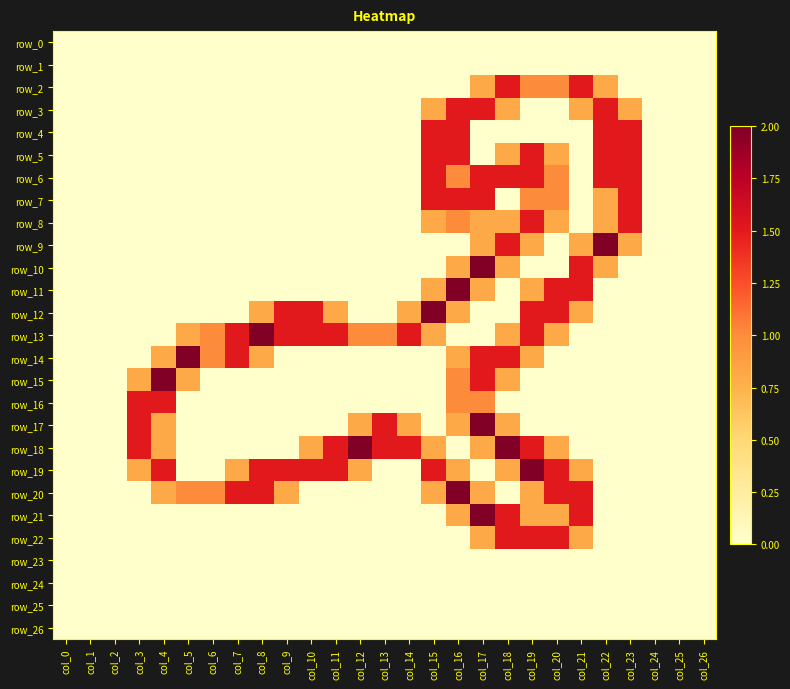

Which category has the highest value across all series?

col_22